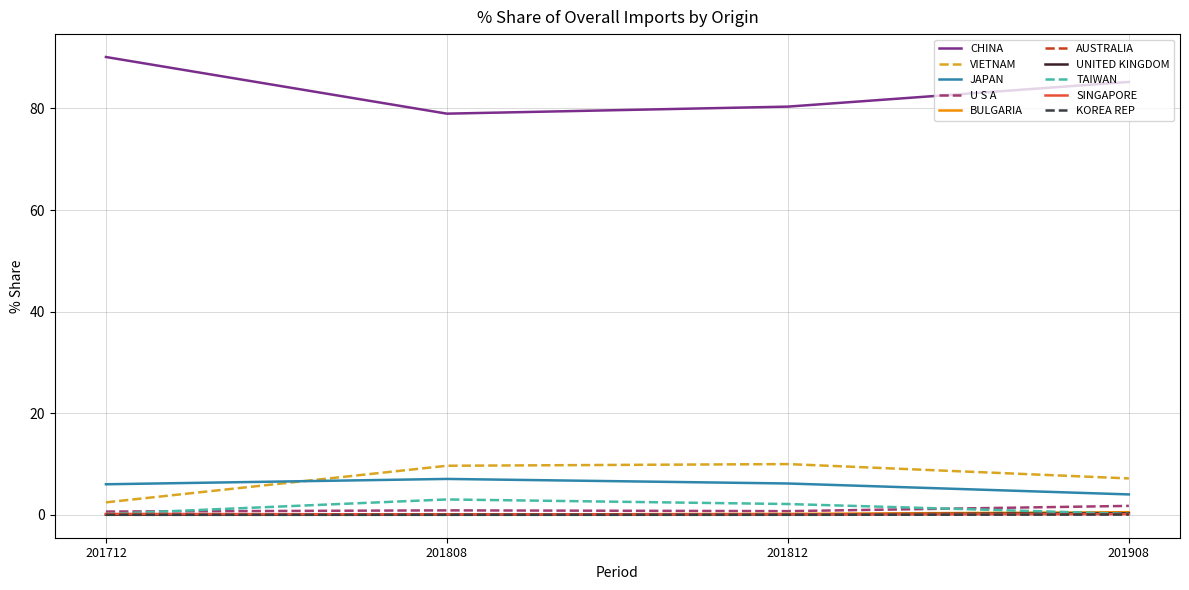

Is the value of JAPAN at 201812 greater than the value of U S A at 201908?

Yes